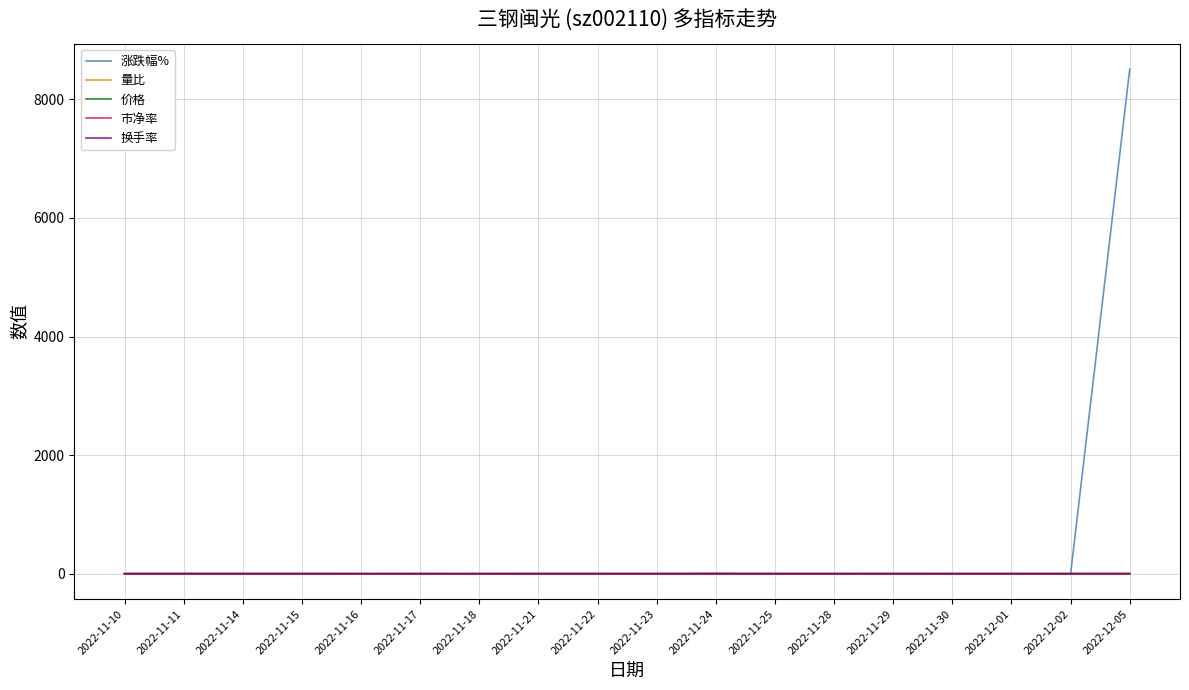

What is the difference between the maximum and minimum values in the 量比 series?

1.6